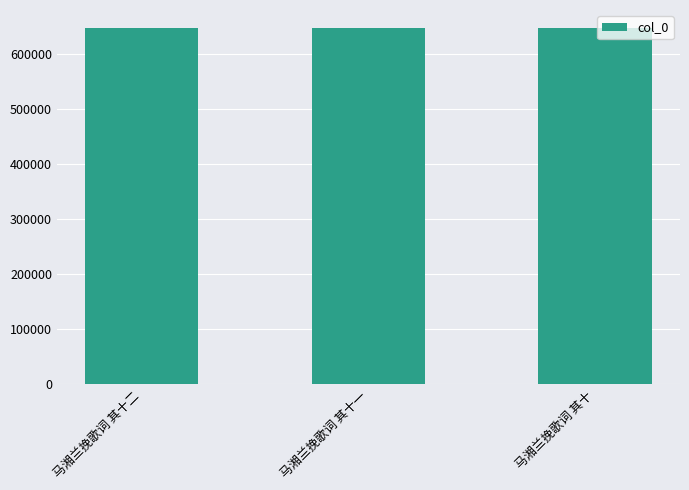

What is the ratio of the value at 马湘兰挽歌词 其十 to the value at 马湘兰挽歌词 其十一?

1.0